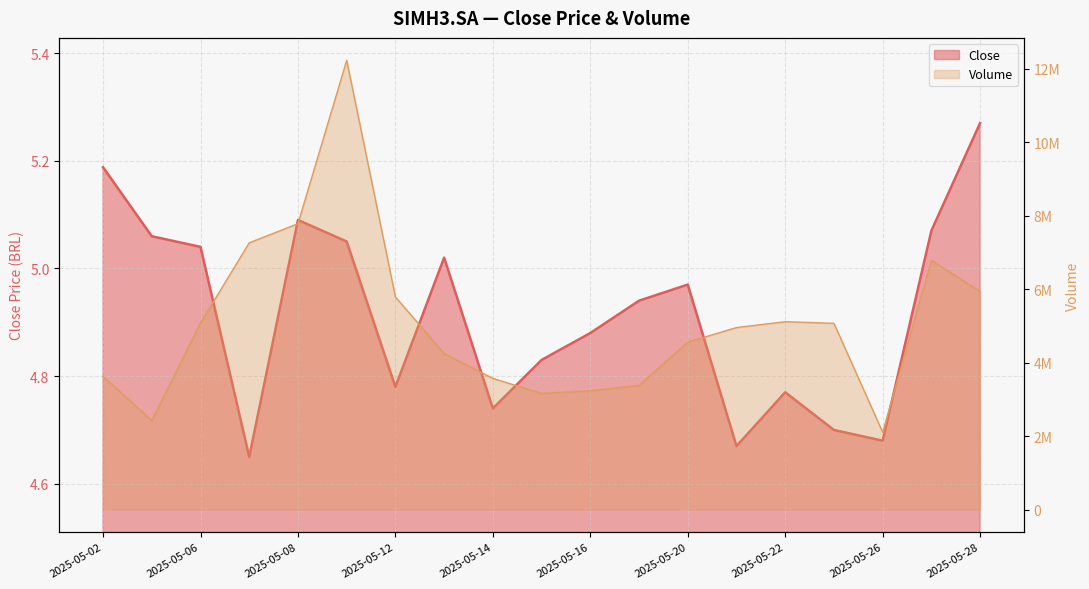

What is the value of the Close point at the 9th from the left?

4.7